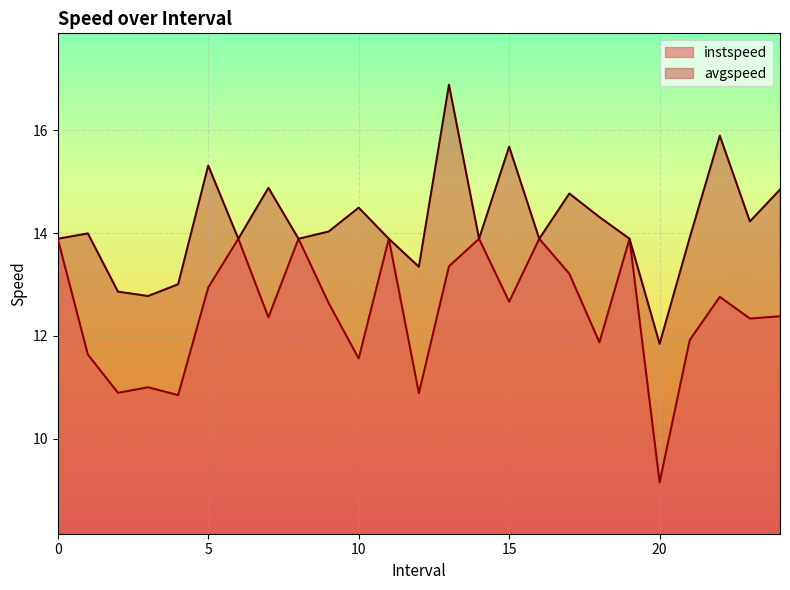

The value of instspeed at 16 is 20.3. True or false?

False